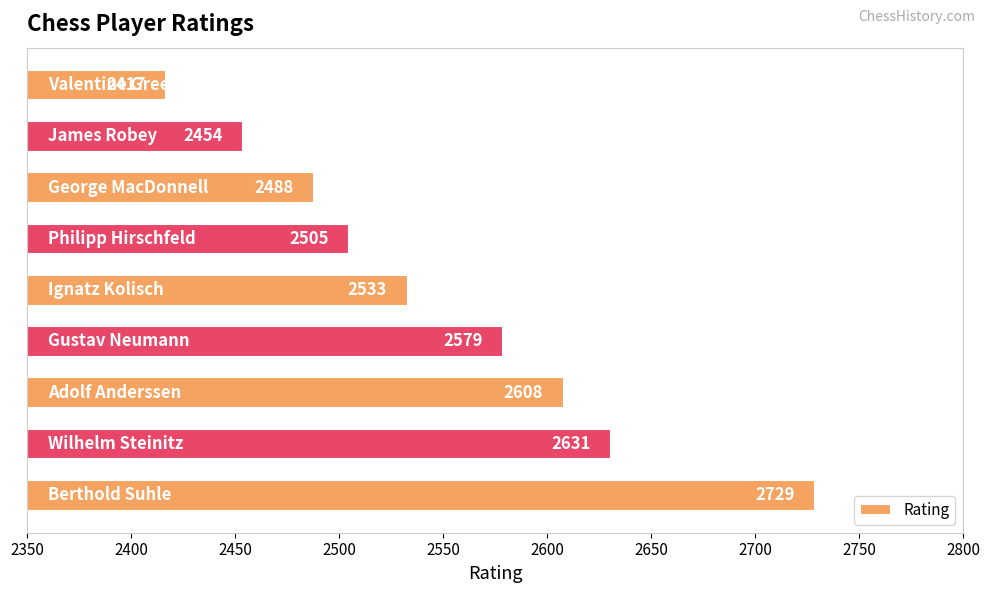

How many values are below 2533?

4